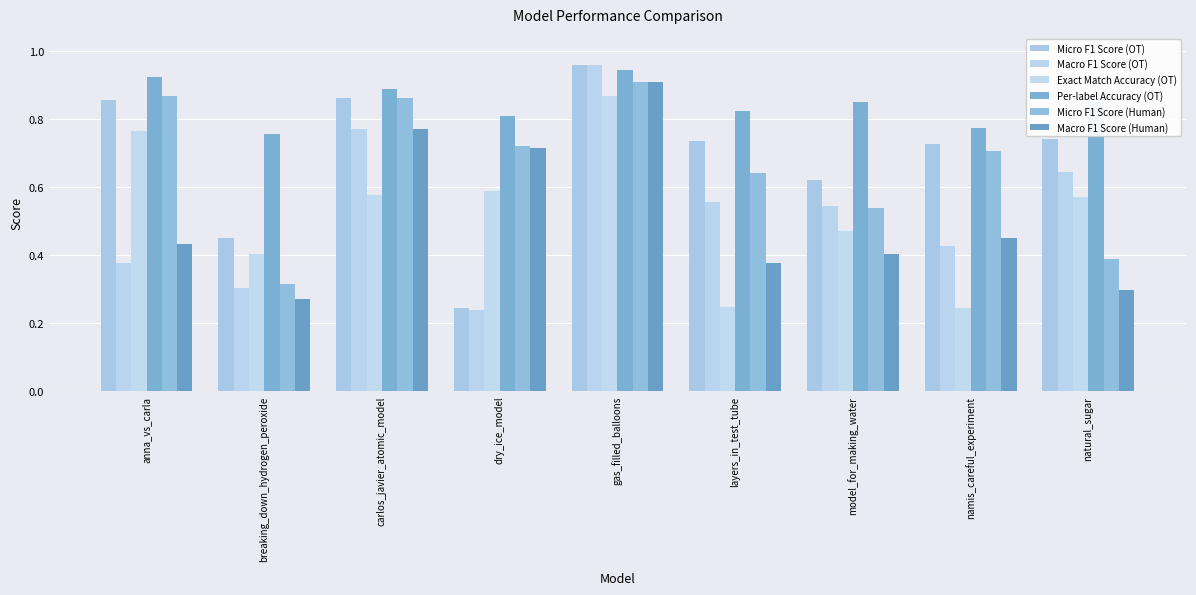

How many data points does each series have?

9